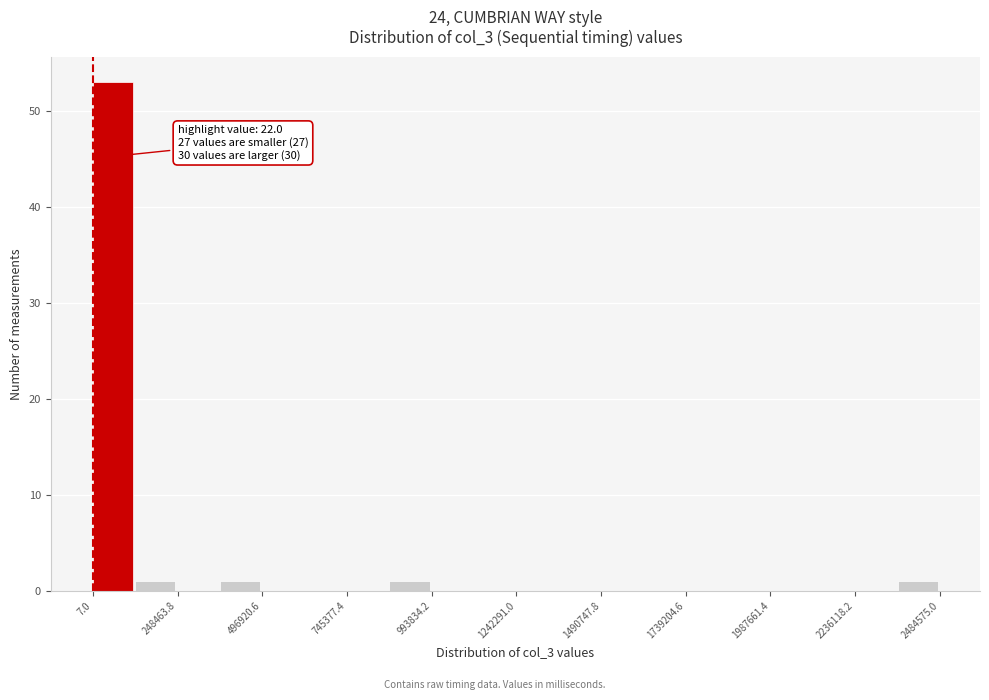

Read against the x-axis, roughly where is the centre of the tallest bar?

50000